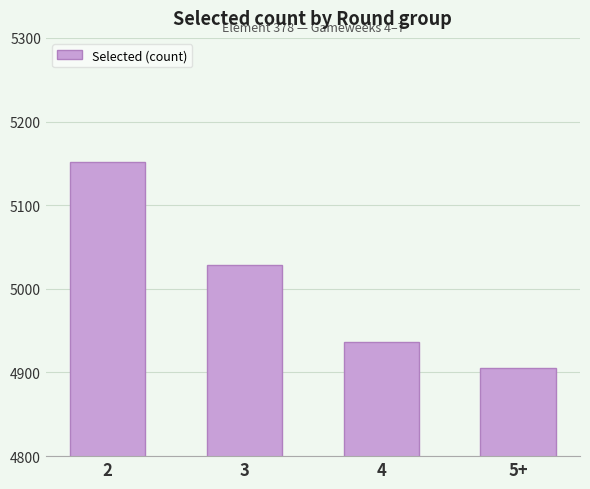

What is the label of the 4th bar from the right?

2